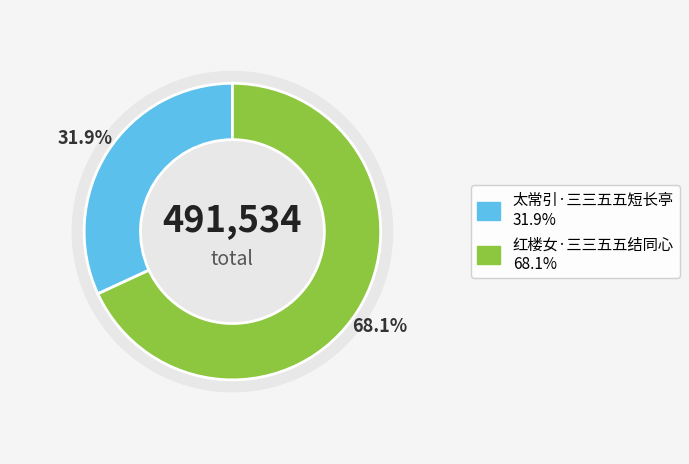

To the nearest percent, what percentage of the pie is 红楼女·三三五五结同心?

68%